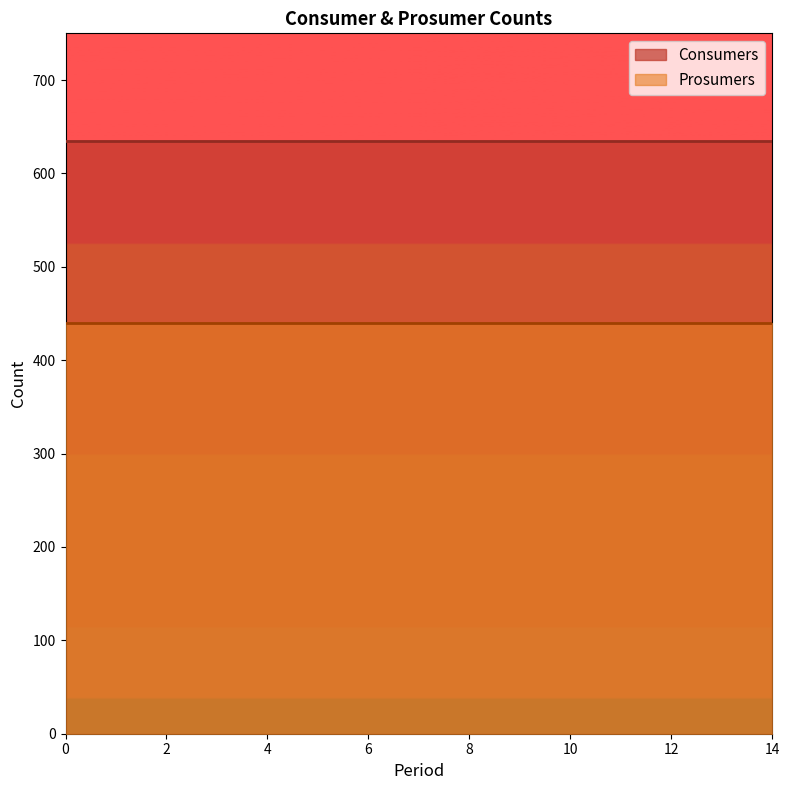

At how many categories does at least one series exceed 488?

15